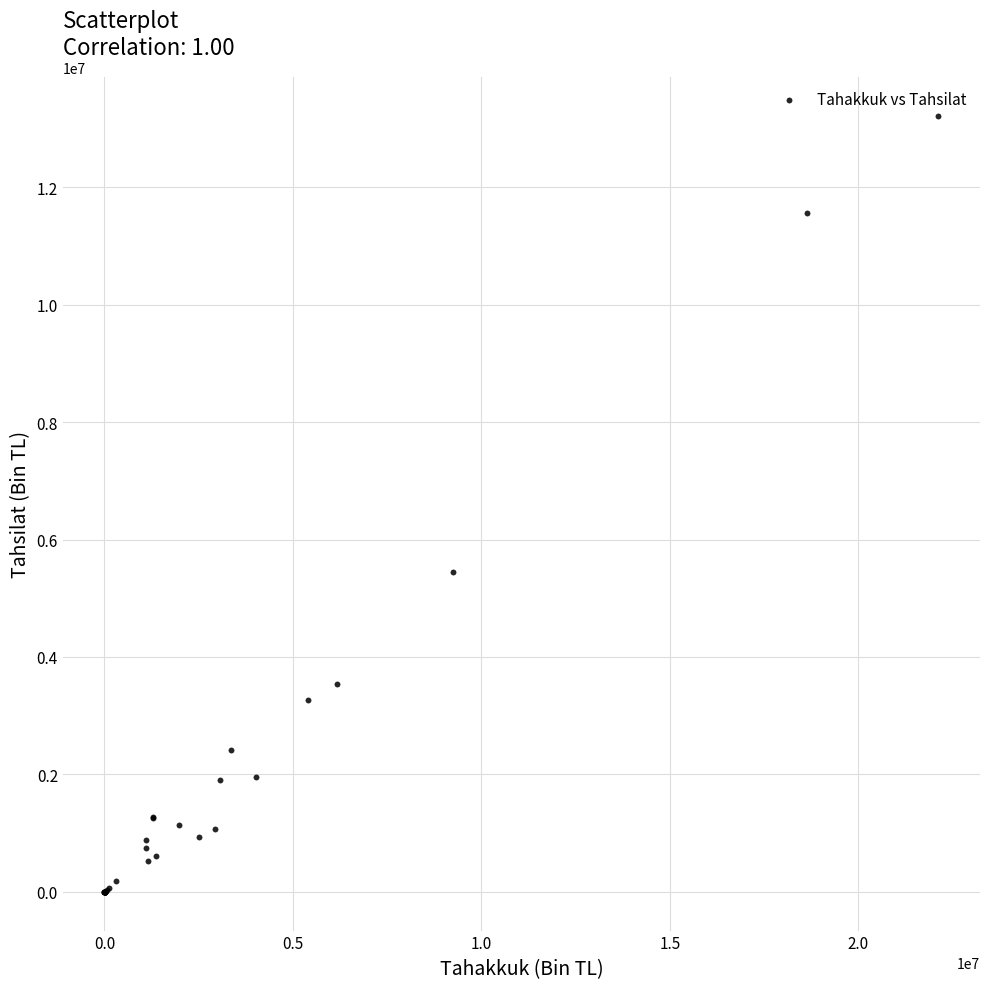

What Y value in the scatter plot is closest to 6608953?

5444902.9